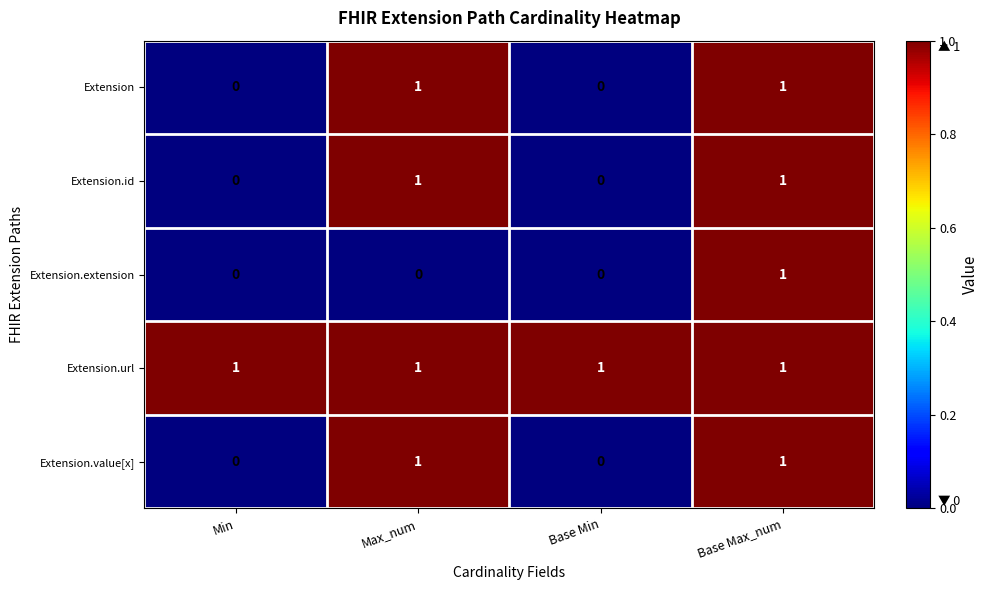

The Extension.extension series shows 2 at Base Max_num. True or false?

False